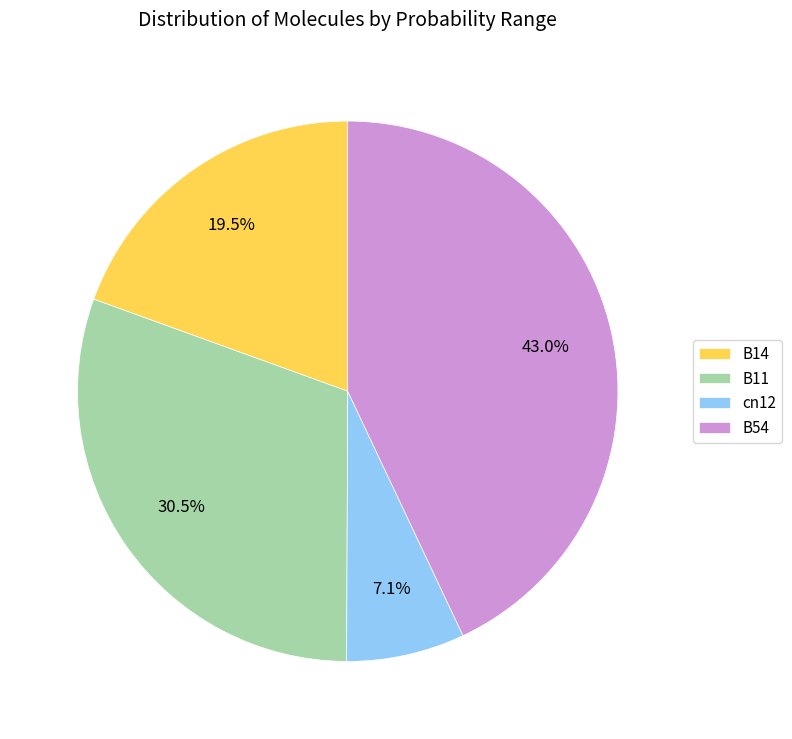

Which slice is the smallest?

cn12